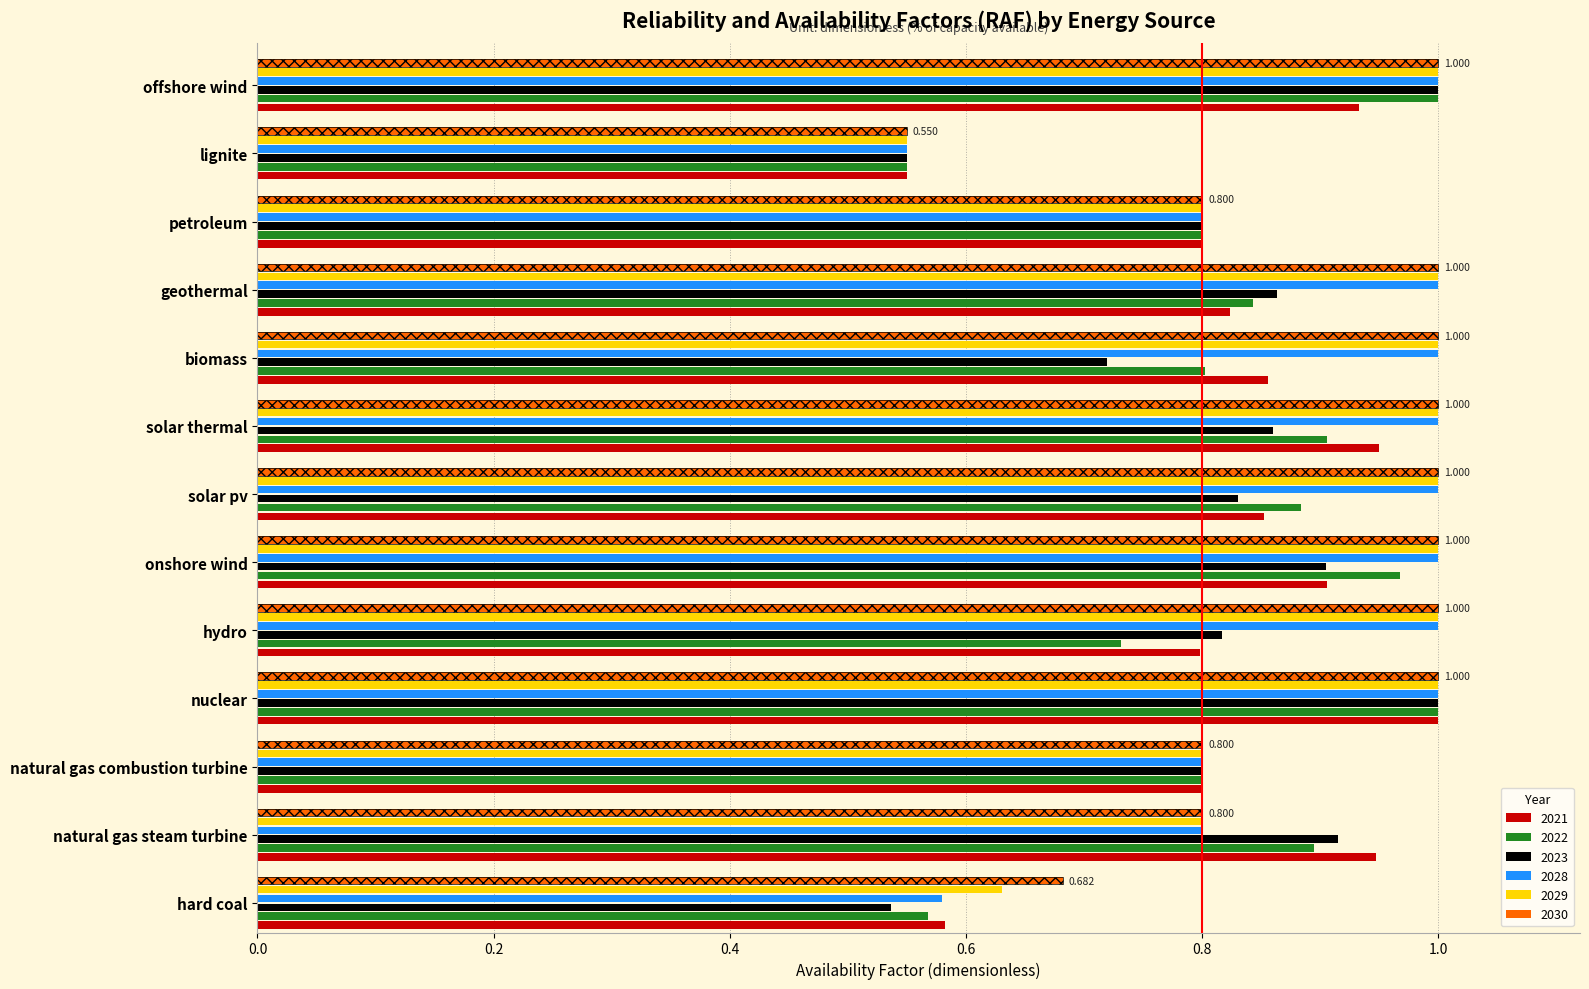

Count the 2028 values in the range 0 to 1.

13